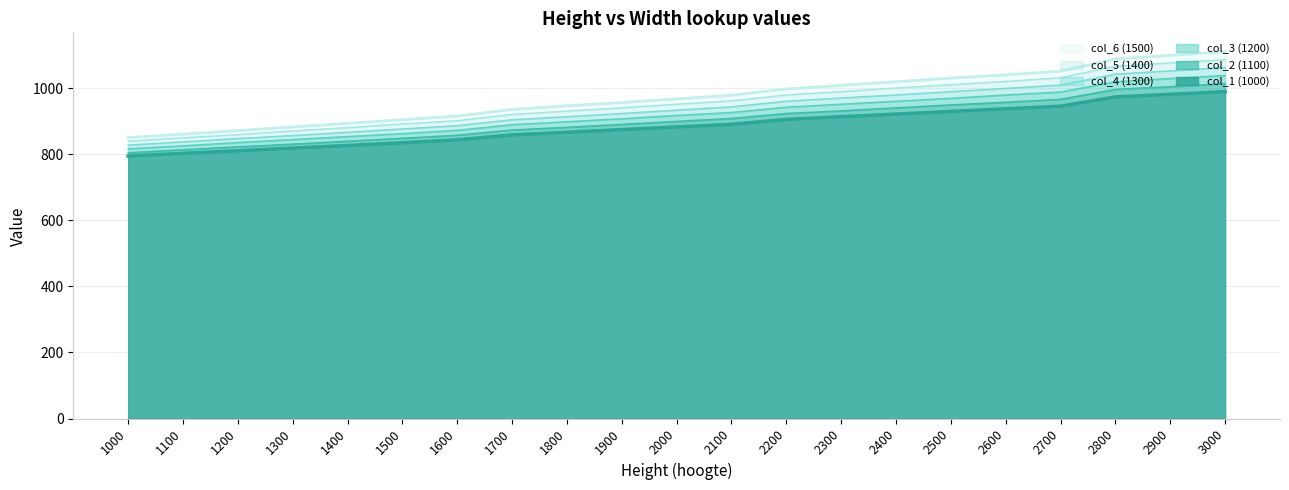

The value of col_5 (1400) at 1900 is 941. True or false?

True